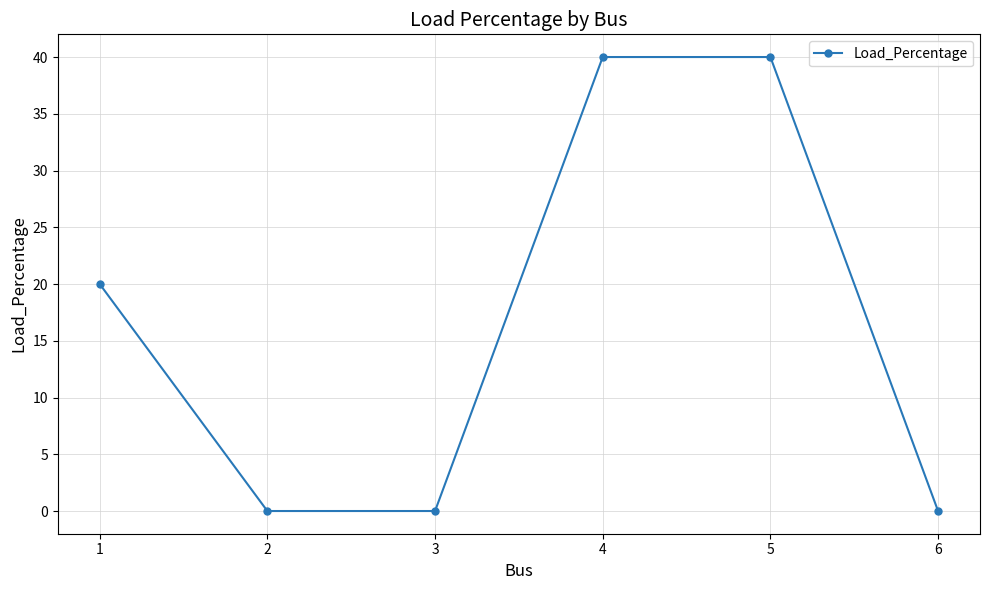

True or false: the data has more than 1 interior local peaks.

False